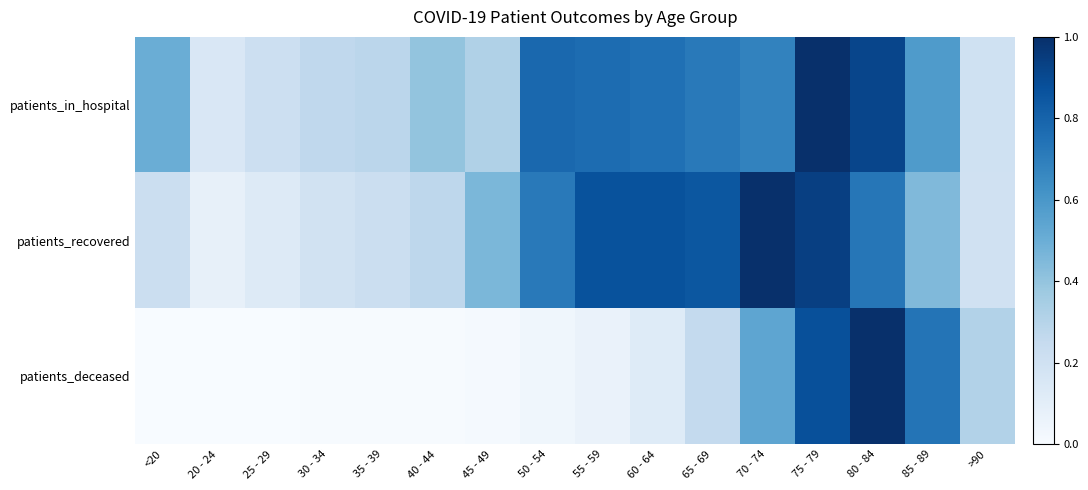

Reading left to right, transcribe all the data shown in this chart.

patients_in_hospital: <20=0.5	20 - 24=0.1	25 - 29=0.2	30 - 34=0.3	35 - 39=0.3	40 - 44=0.4	45 - 49=0.3	50 - 54=0.8	55 - 59=0.8	60 - 64=0.8	65 - 69=0.7	70 - 74=0.7	75 - 79=1.0	80 - 84=0.9	85 - 89=0.6	>90=0.2
patients_recovered: <20=0.2	20 - 24=0.1	25 - 29=0.1	30 - 34=0.2	35 - 39=0.2	40 - 44=0.3	45 - 49=0.5	50 - 54=0.7	55 - 59=0.9	60 - 64=0.9	65 - 69=0.9	70 - 74=1.0	75 - 79=0.9	80 - 84=0.7	85 - 89=0.4	>90=0.2
patients_deceased: <20=0.0	20 - 24=0.0	25 - 29=0.0	30 - 34=0.0	35 - 39=0.0	40 - 44=0.0	45 - 49=0.0	50 - 54=0.0	55 - 59=0.1	60 - 64=0.1	65 - 69=0.3	70 - 74=0.5	75 - 79=0.9	80 - 84=1.0	85 - 89=0.7	>90=0.3